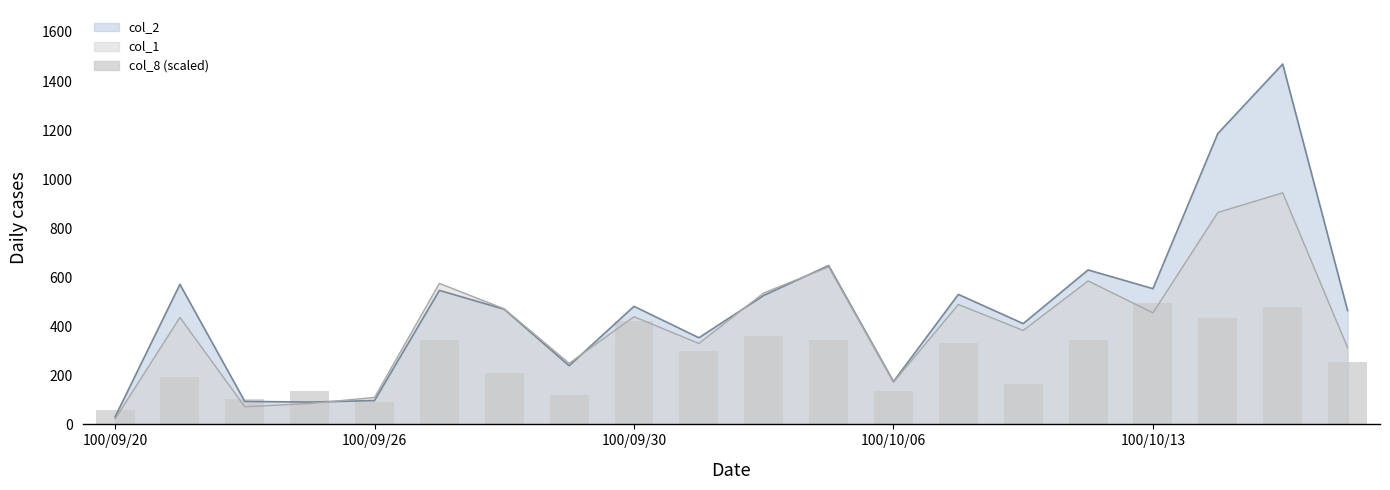

Which category has the lowest value in the col_2 series?

100/09/20